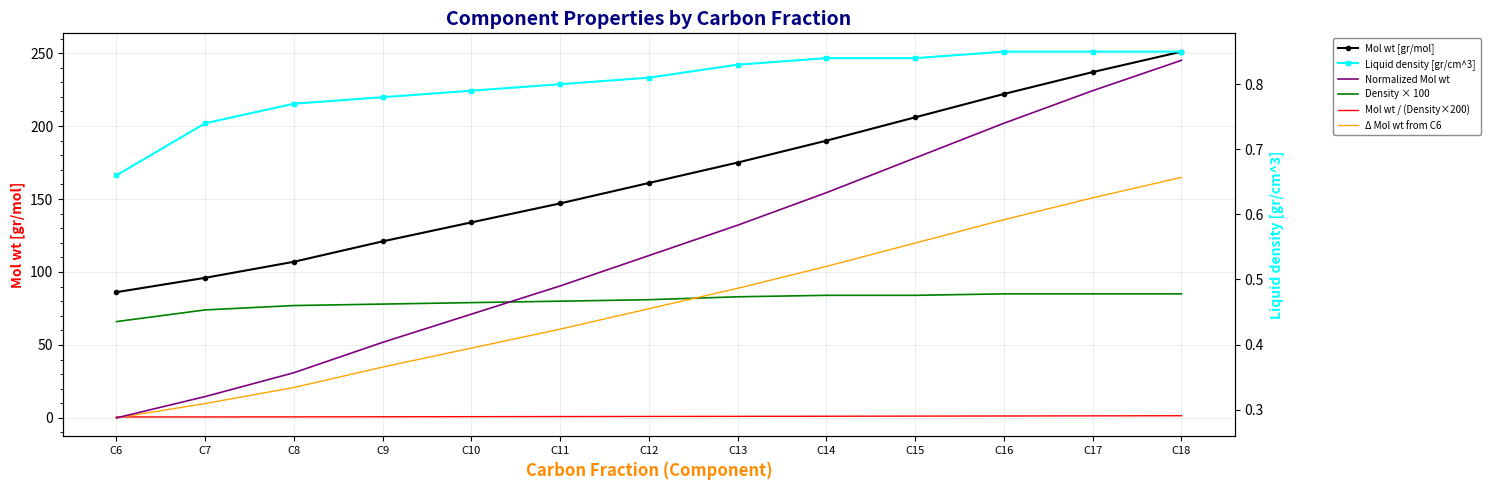

True or false: Mol wt [gr/mol] and Mol wt / (Density×200) intersect in this chart.

False